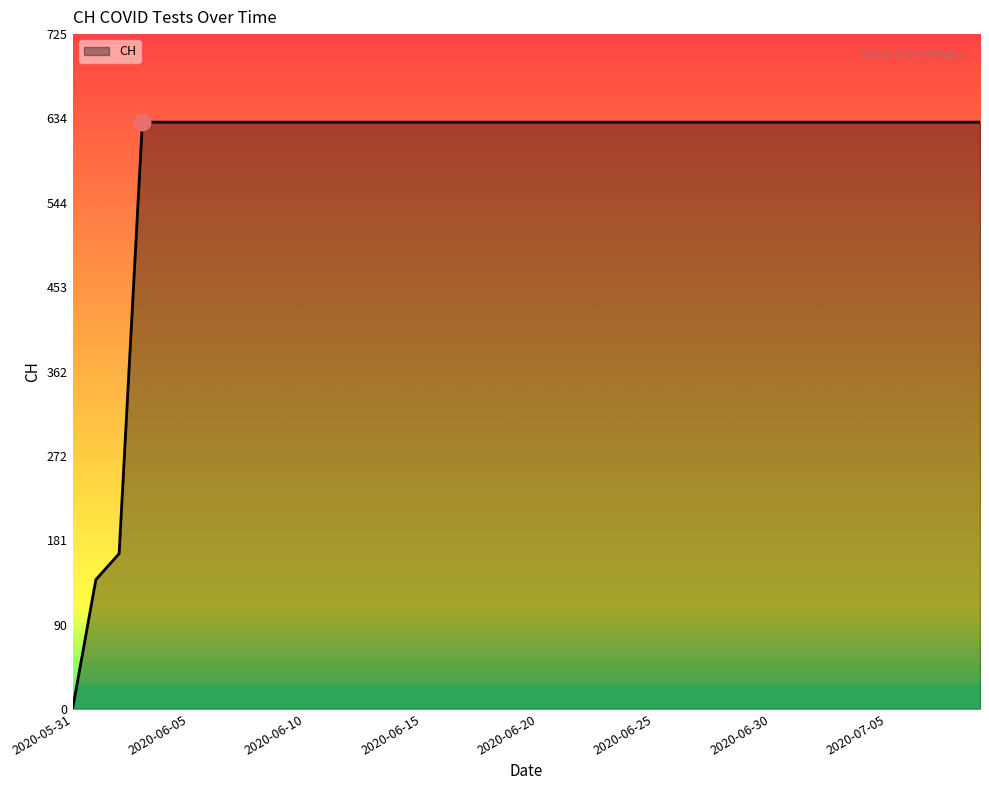

What is the greatest value displayed?

631